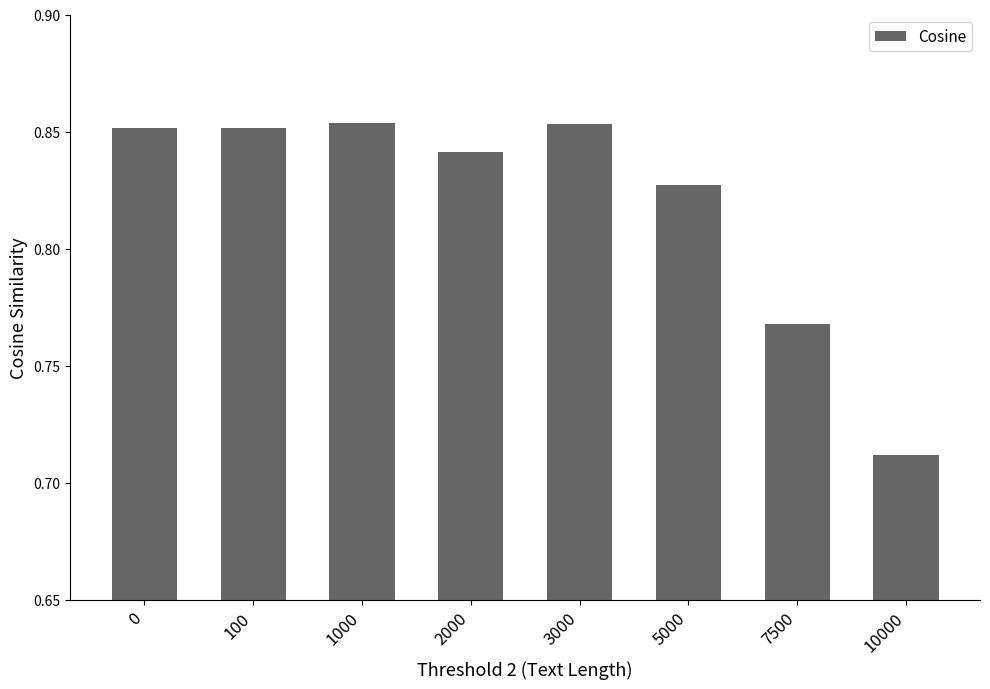

Which has a higher value, 100 or 2000?

100